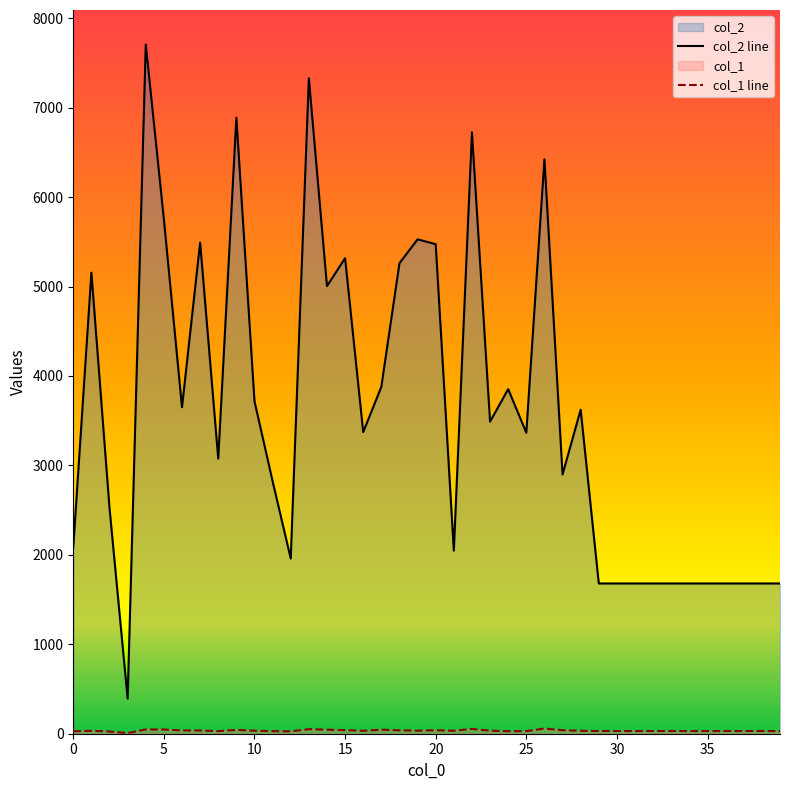

List the series in order of their peak value, highest first.

col_2 line, col_1 line